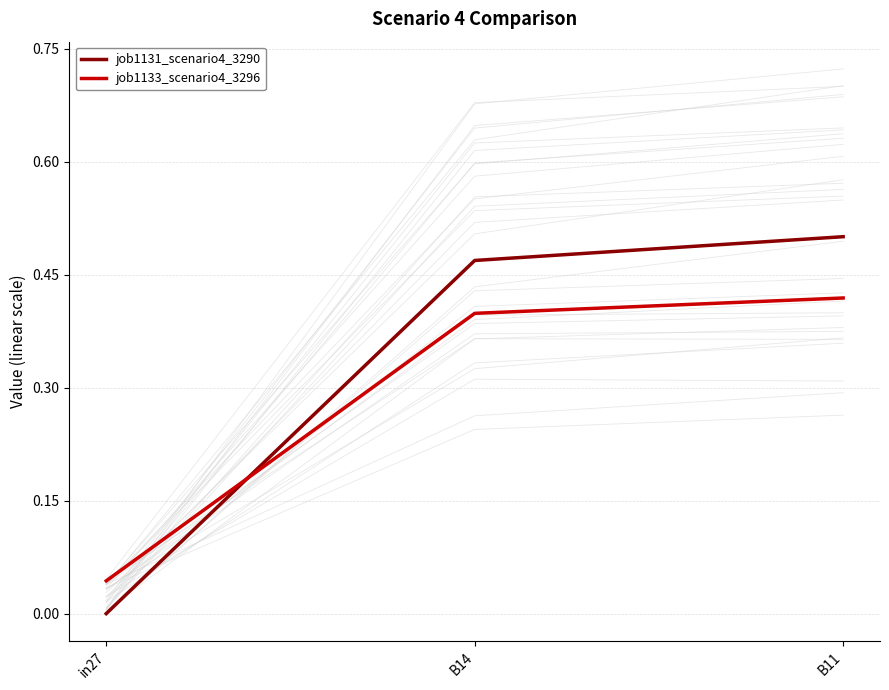

Rank the categories by job1131_scenario4_3290 value from highest to lowest.

B11, B14, in27